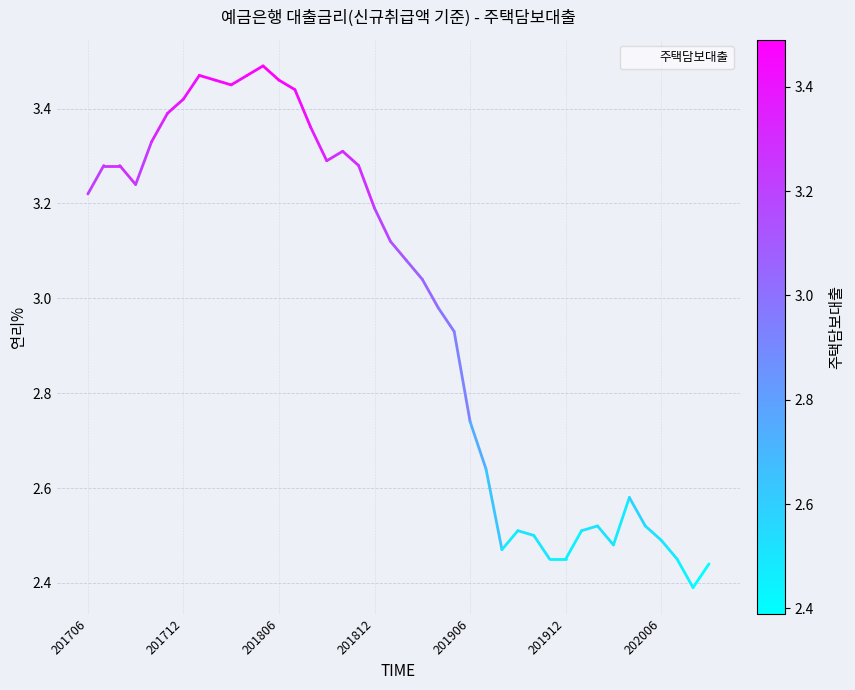

What is the difference between the maximum and minimum values?

1.1